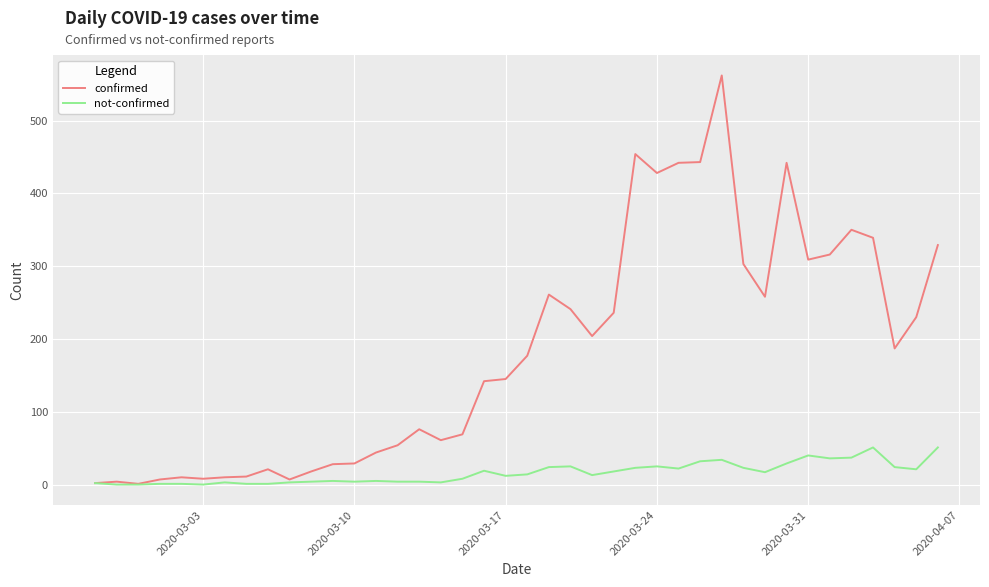

List the series in order of their peak value, highest first.

confirmed, not-confirmed